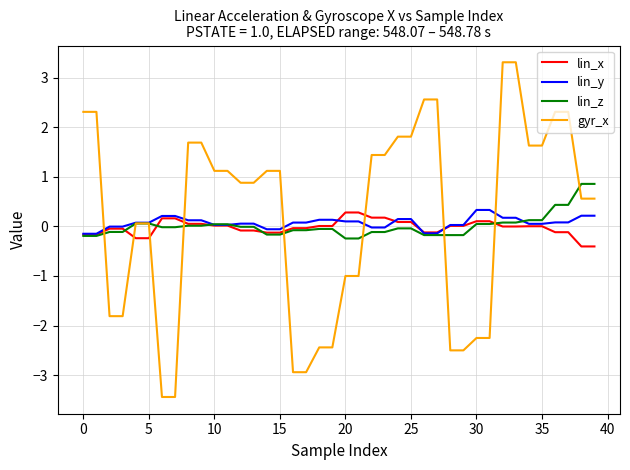

Which series has the widest spread of values?

gyr_x